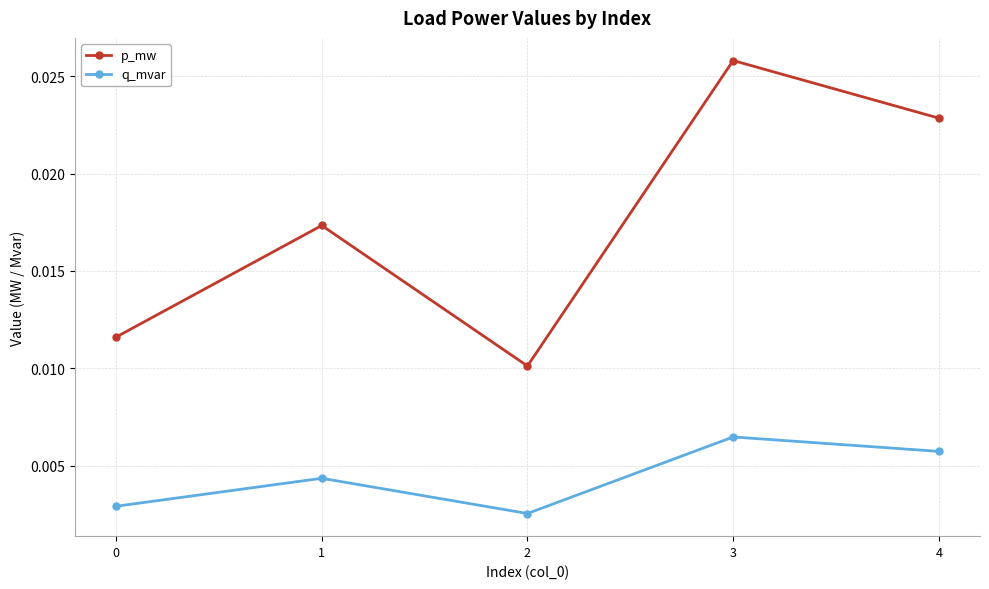

Rank the series by their average value, from highest to lowest.

p_mw, q_mvar